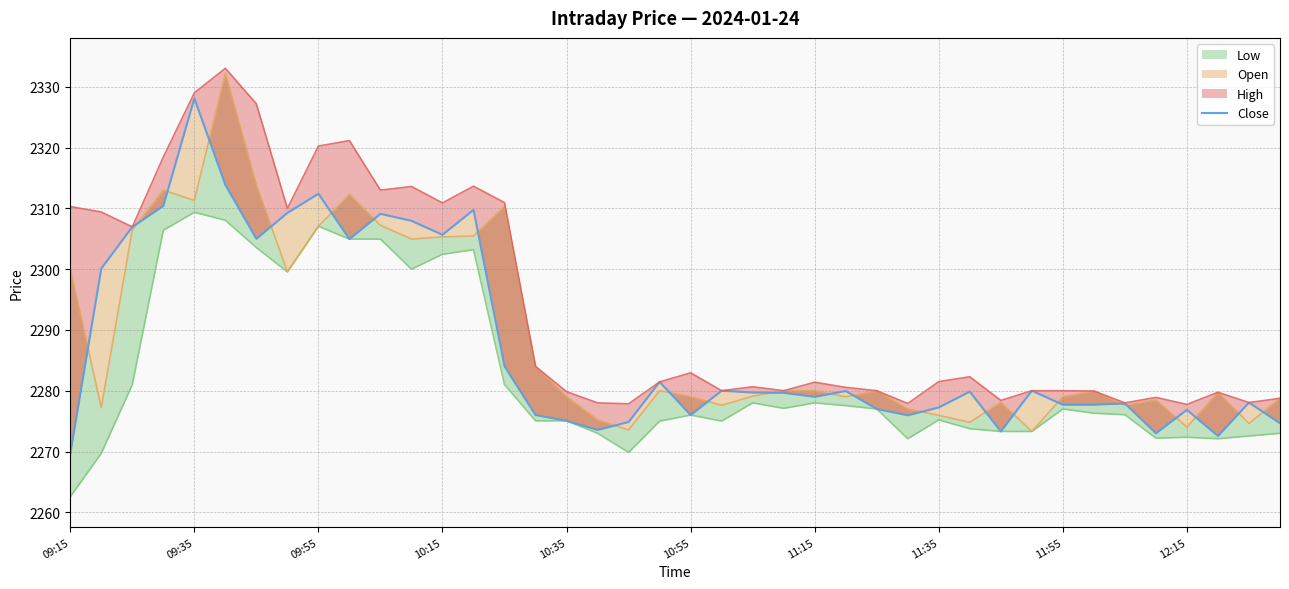

Is it true that the value at 10:35 is 3151.6?

False